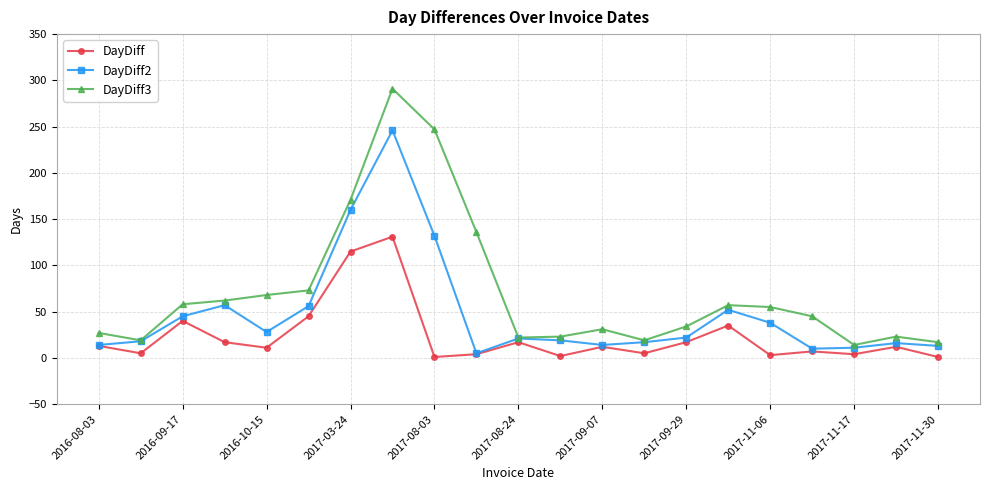

Rank the series by their average value, from highest to lowest.

DayDiff3, DayDiff2, DayDiff